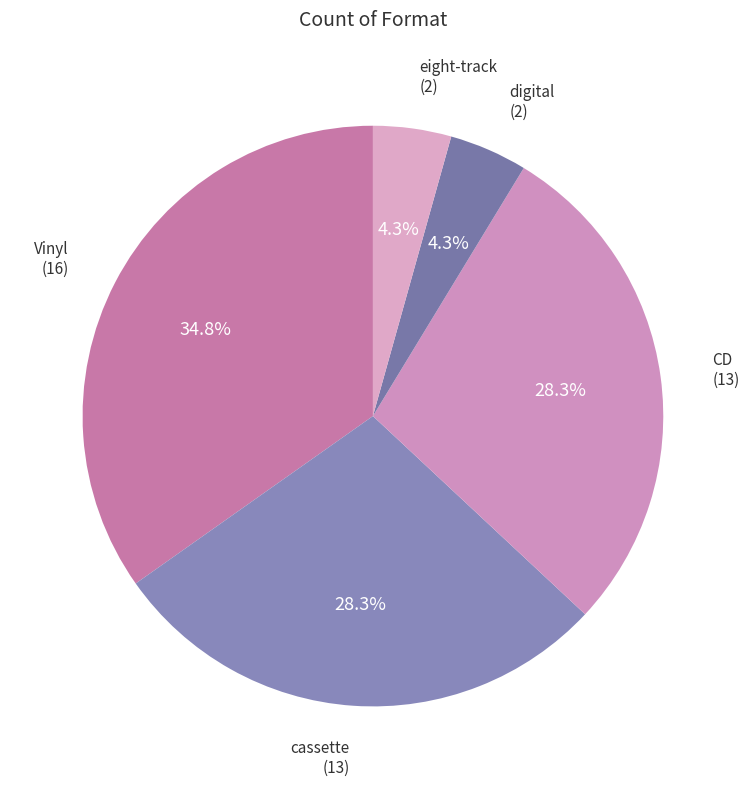

Which category has the biggest portion of the pie?

Vinyl